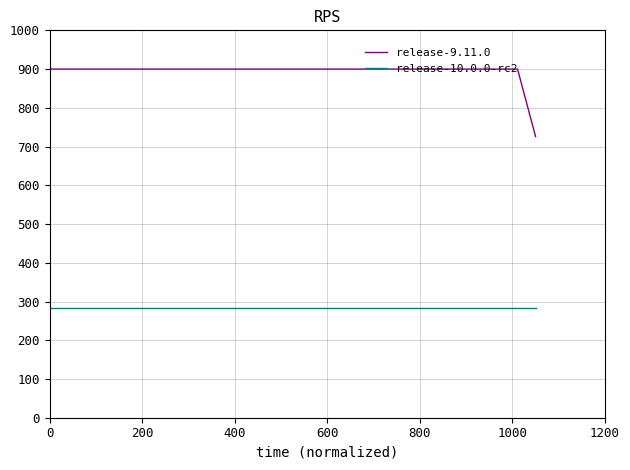

Which series has the widest spread of values?

release-9.11.0